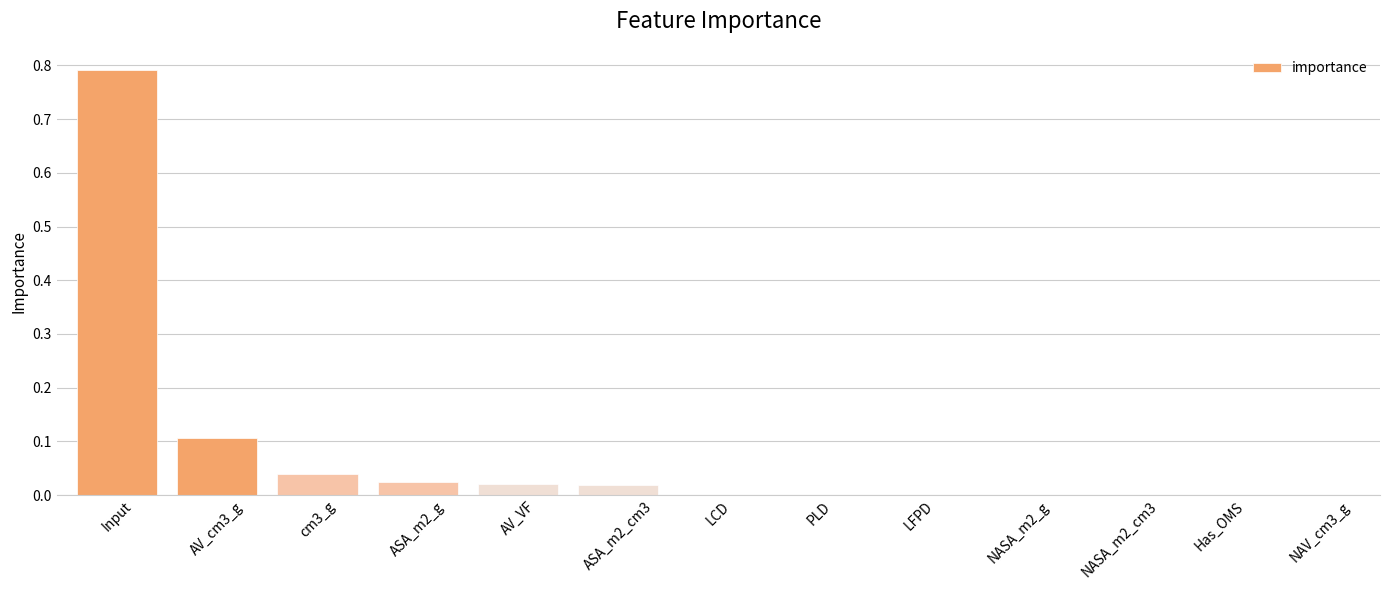

What is the change in value from AV_cm3_g to ASA_m2_cm3?

-0.1